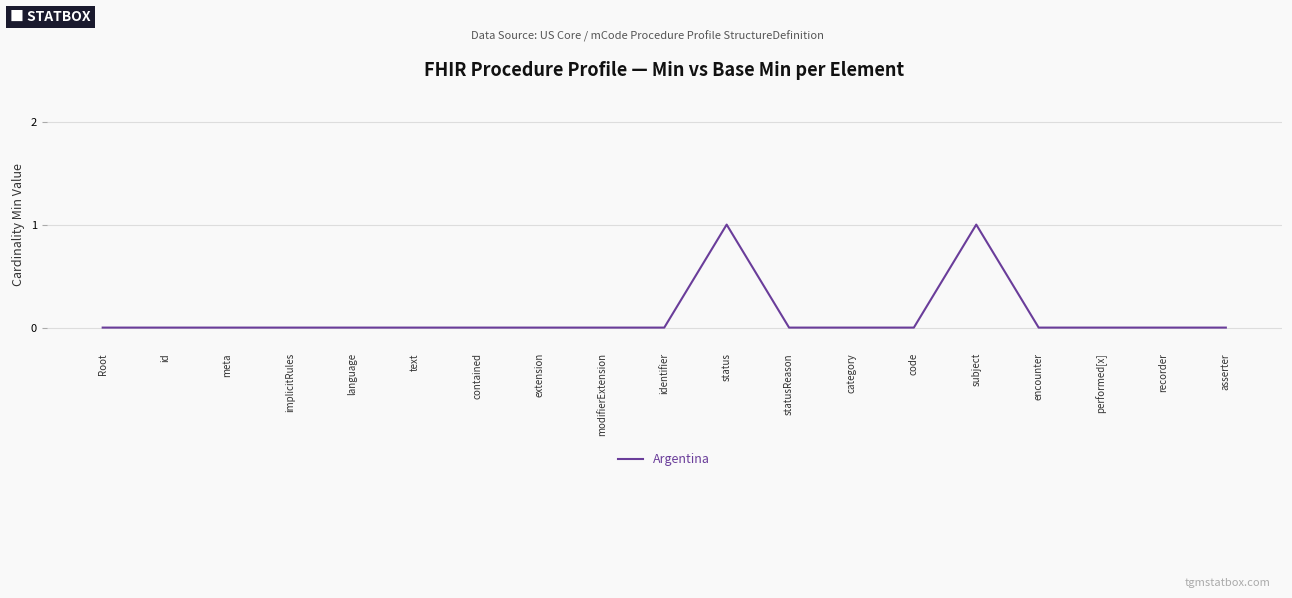

How many lines are shown in the chart?

1